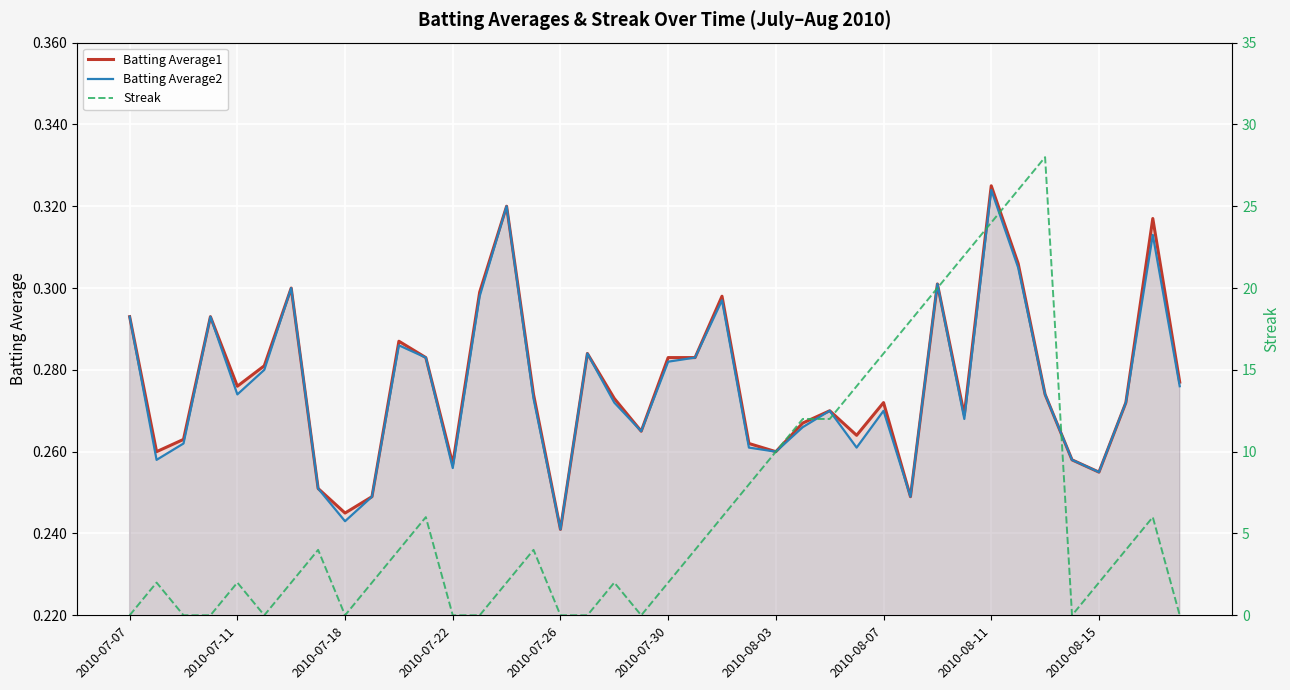

Is the value of Batting Average1 at 2010-07-22 greater than the value of Batting Average2 at 2010-07-26?

Yes